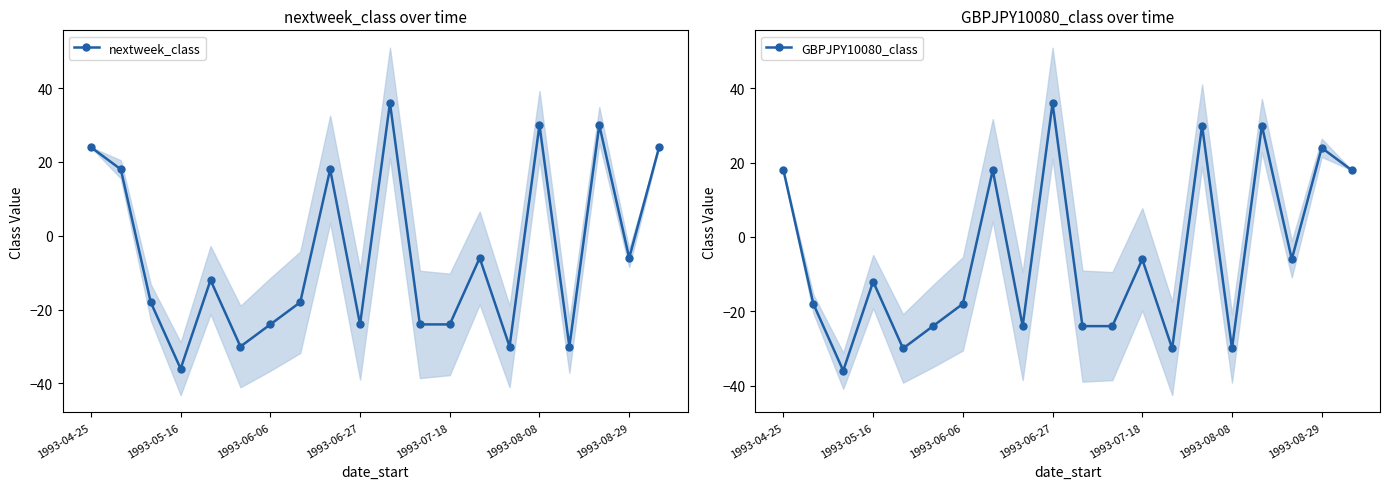

What is the value of the nextweek_class point at the 1st from the left?

24